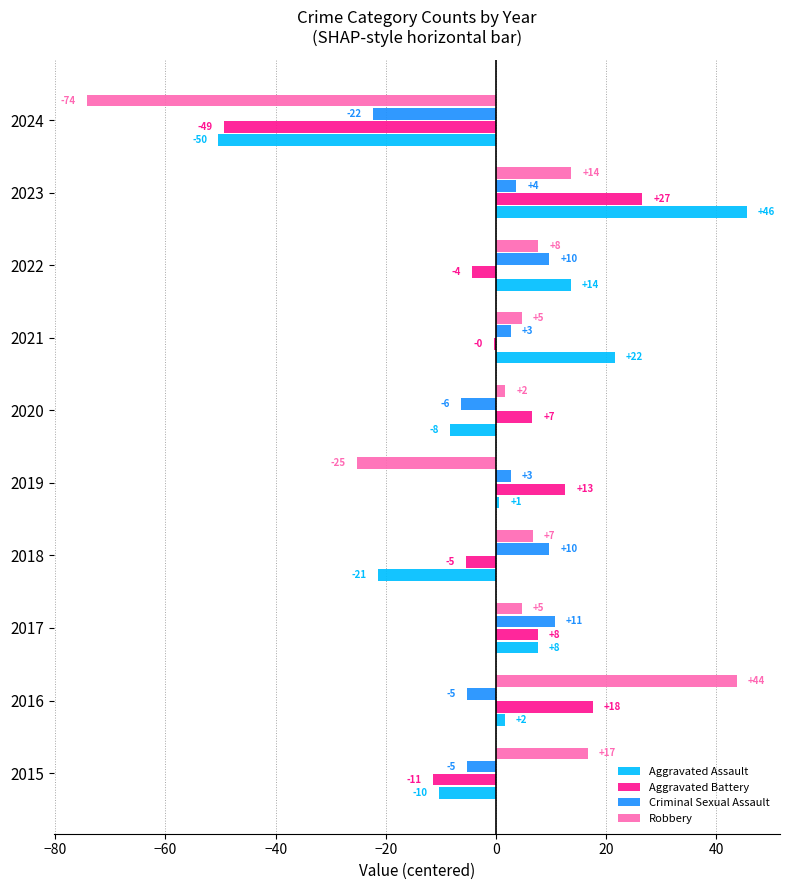

What are all the series names shown in the legend?

Aggravated Assault, Aggravated Battery, Criminal Sexual Assault, Robbery